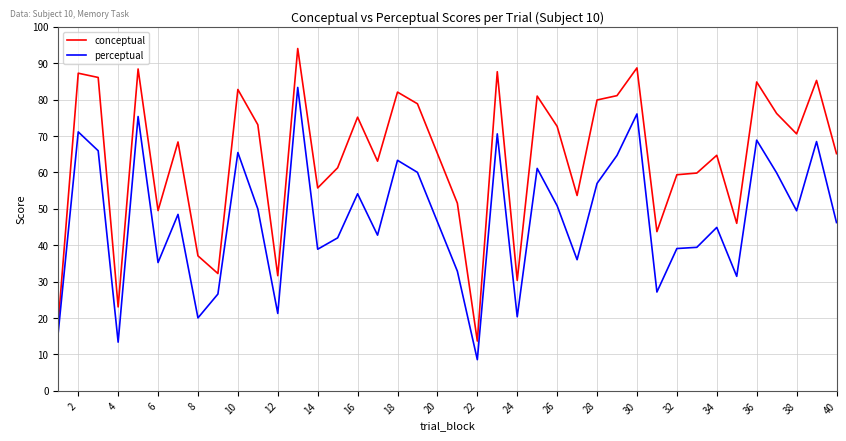

What is the difference between the maximum and minimum values in the perceptual series?

74.8